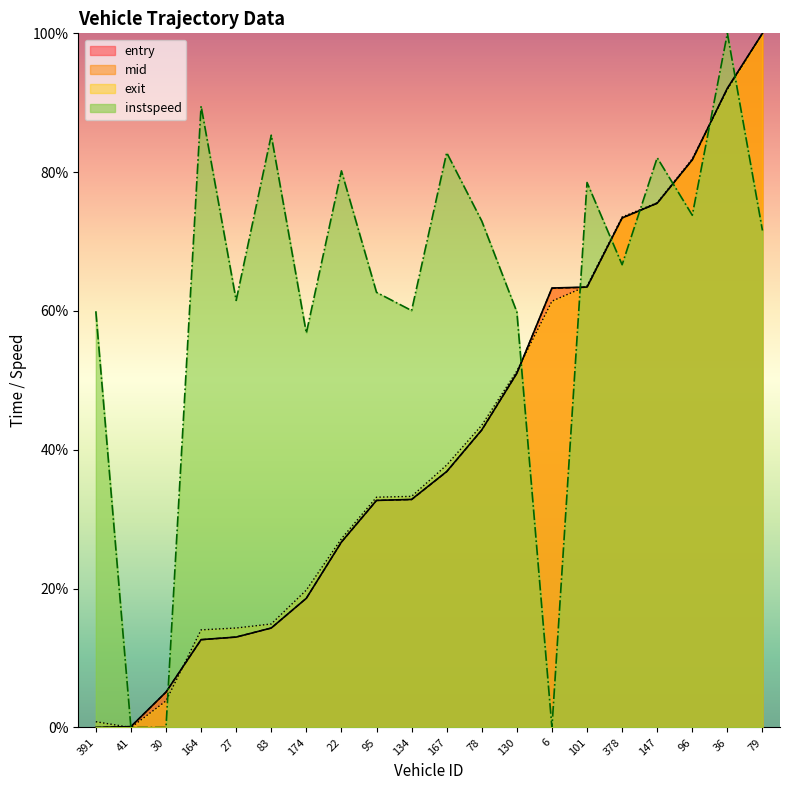

What is the difference between the maximum and minimum values in the entry series?

100.0